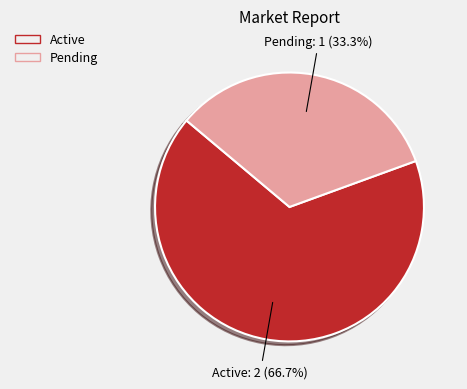

Is there any slice that represents more than half of the pie?

Yes